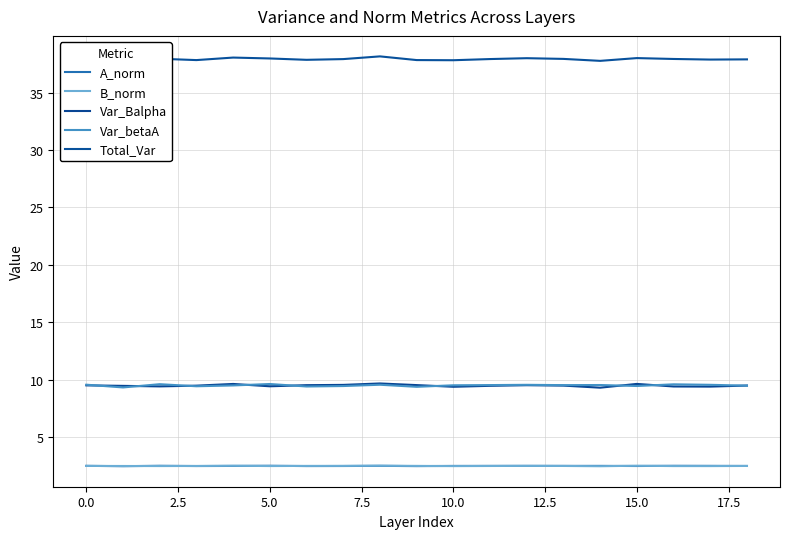

Which series has the widest spread of values?

Total_Var